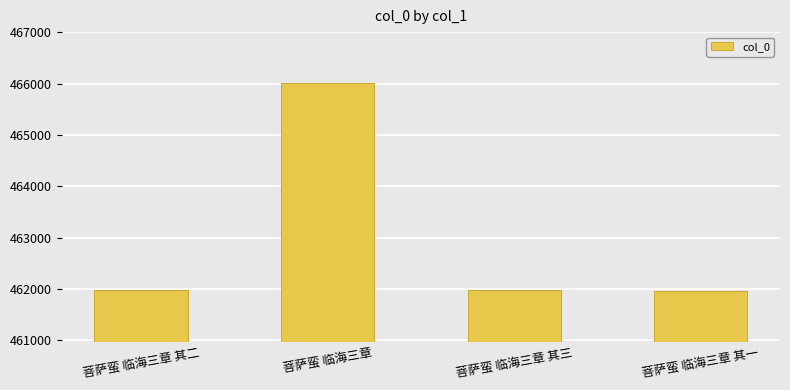

What is the approximate value at 菩萨蛮 临海三章 其二, to the nearest 50?

461950